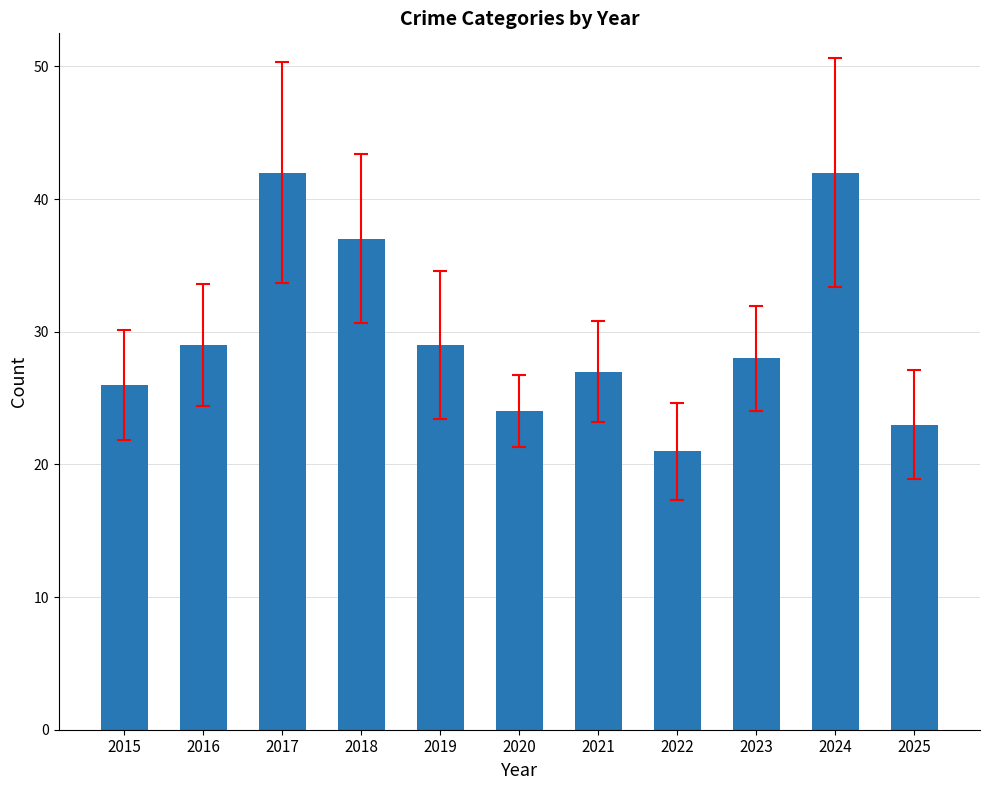

Does the chart contain stacked bars?

No